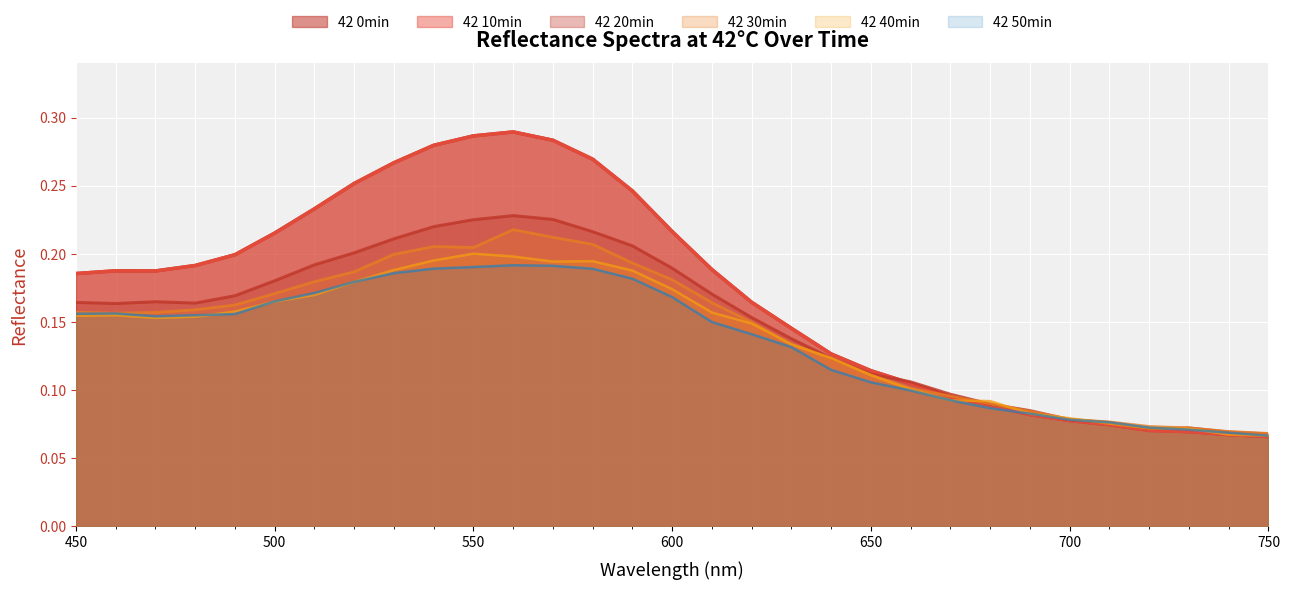

Is the value of 42 30min at 570 greater than the value of 42 40min at 500?

Yes